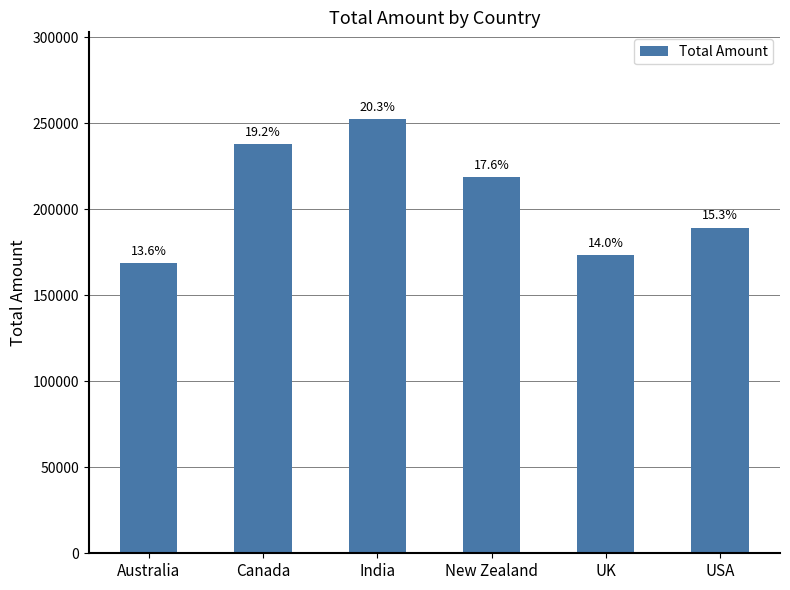

Does the chart contain any negative values?

No